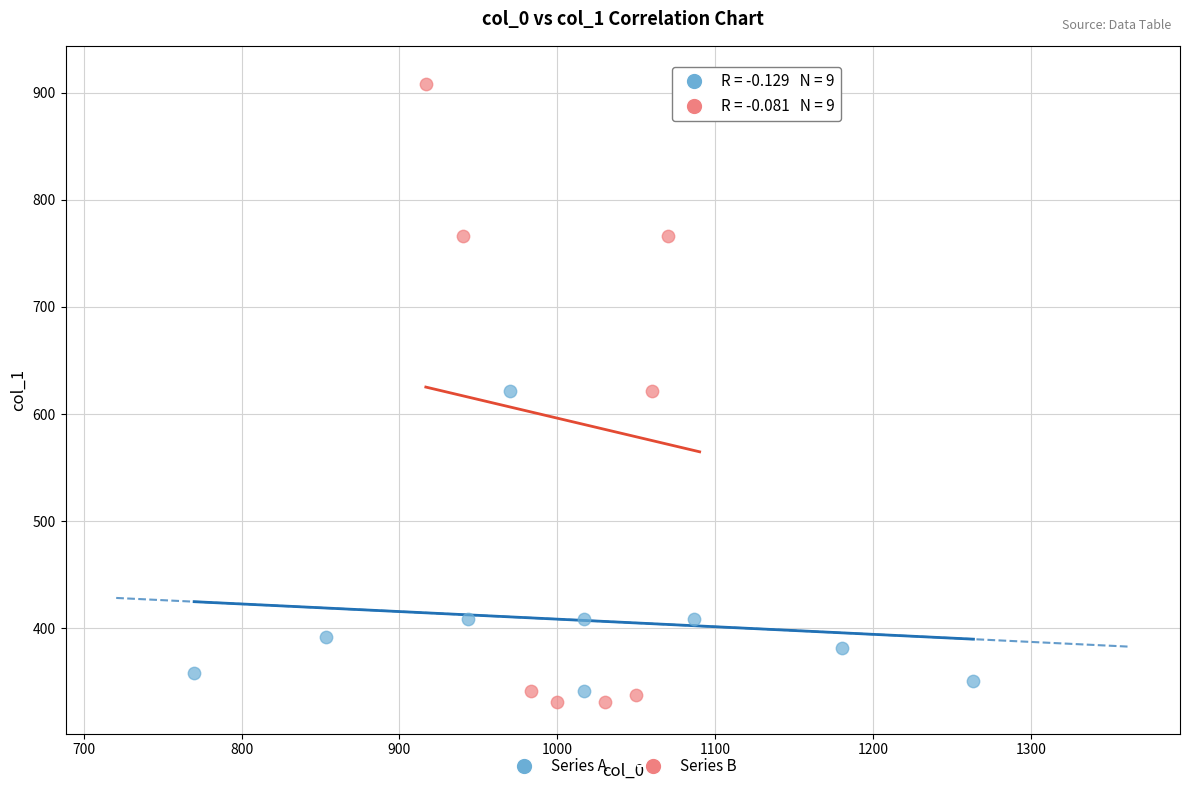

Which series reaches the maximum Y coordinate?

Series B